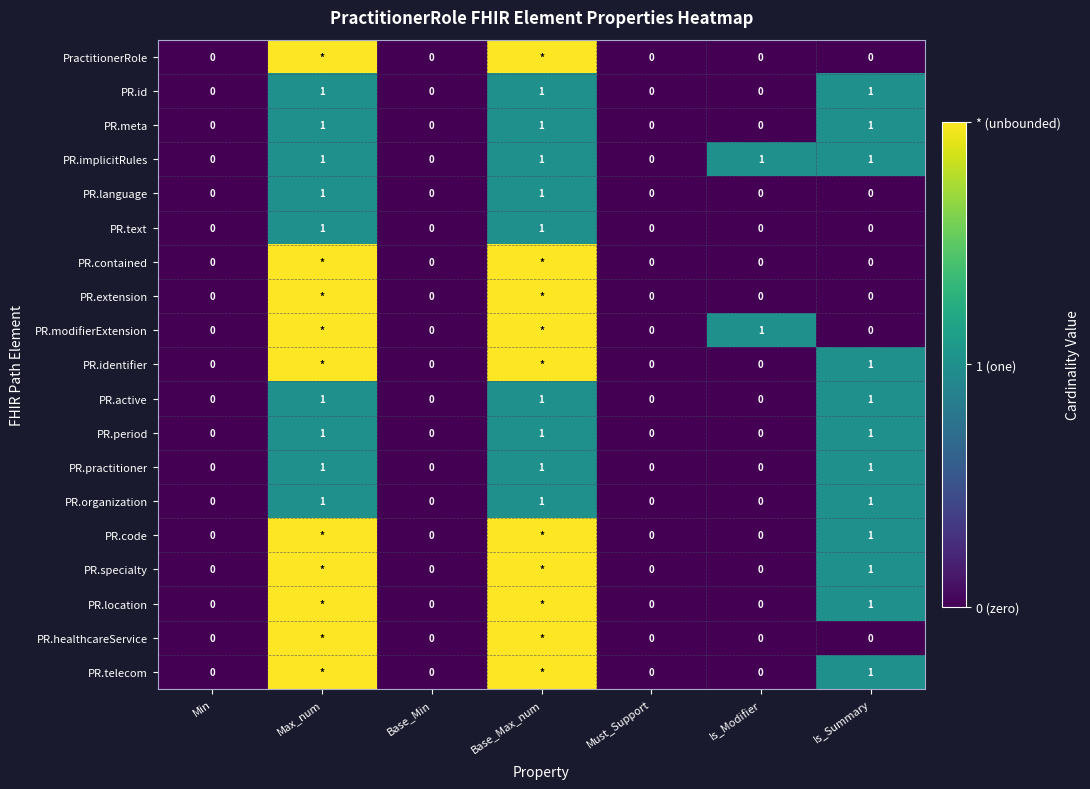

The value of PR.active at Max_num is 1. True or false?

True